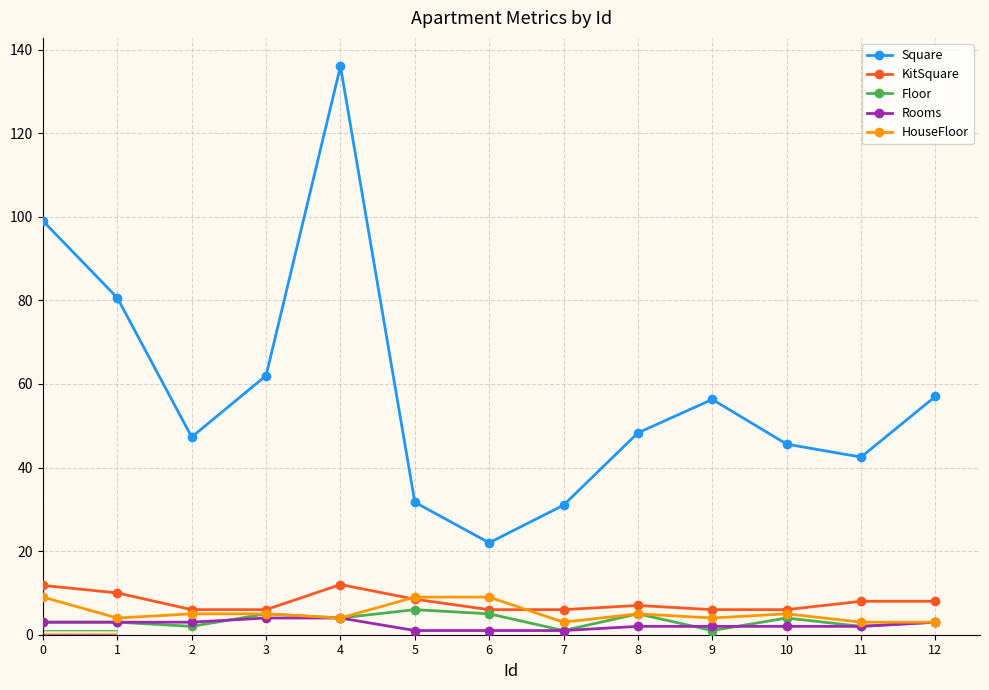

True or false: KitSquare and HouseFloor cross at least once.

True